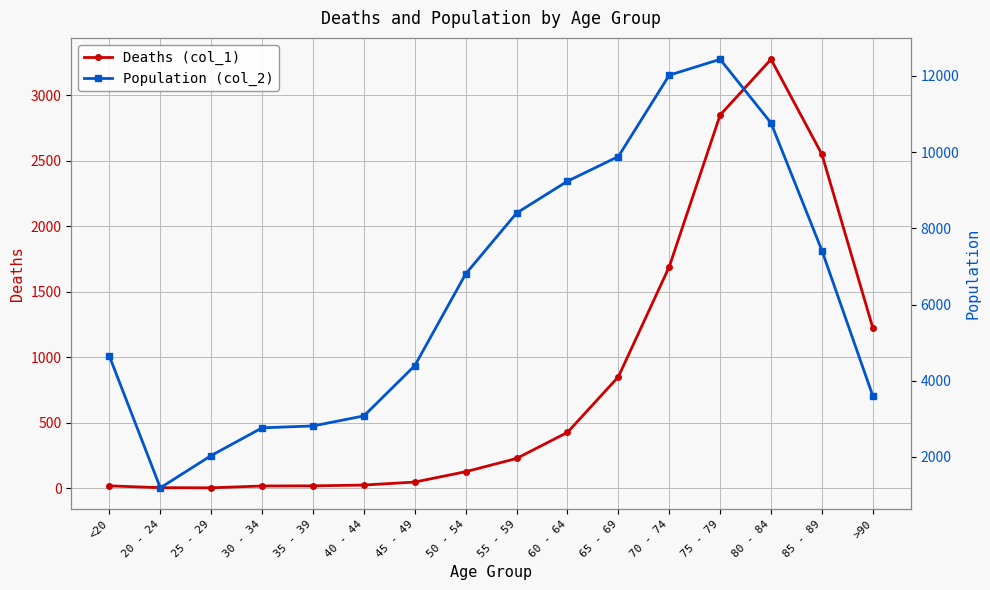

What is the difference between the maximum and minimum values in the Deaths (col_1) series?

3270